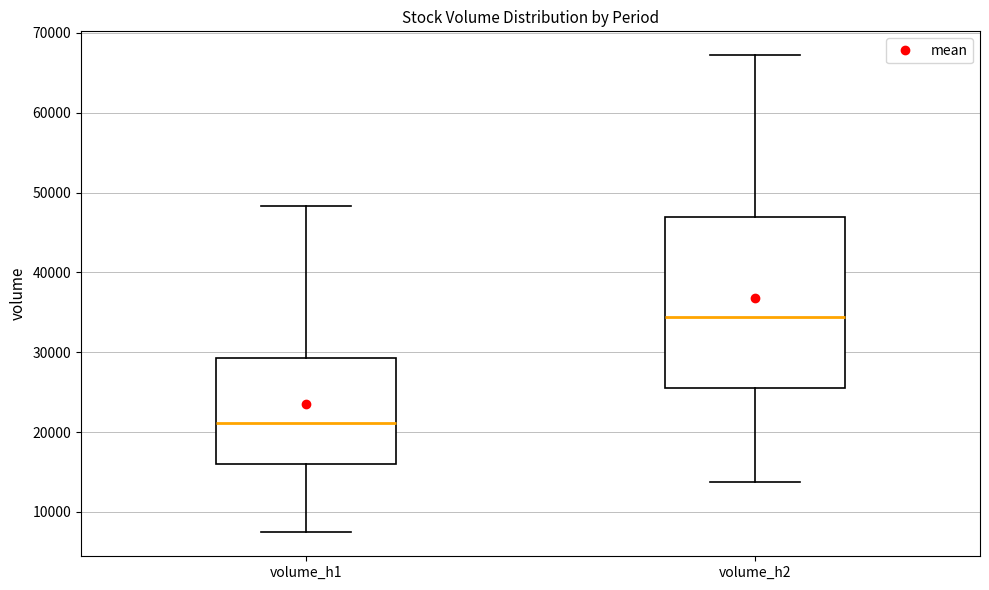

Reading left to right, transcribe this box plot: for each box, give where its median line is, the range the box spans, and where its two whiskers end, as read against the y-axis. The values are not printed on the chart, so give them approximately, as read against the axis.

volume_h1: median 21000, box 16000 to 29000, whiskers 7000 to 48000
volume_h2: median 34000, box 26000 to 47000, whiskers 14000 to 67000